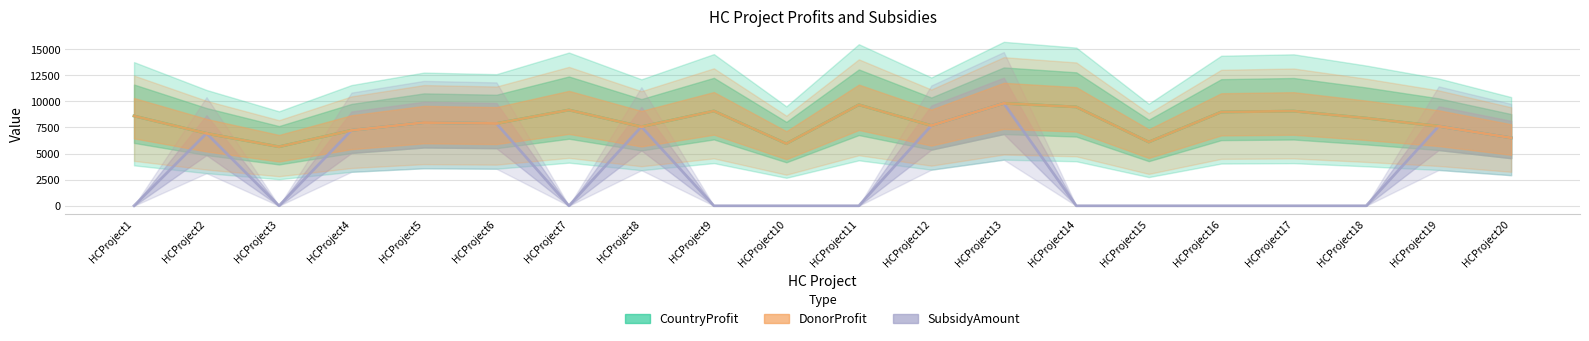

Read the SubsidyAmount value at HCProject13.

9819